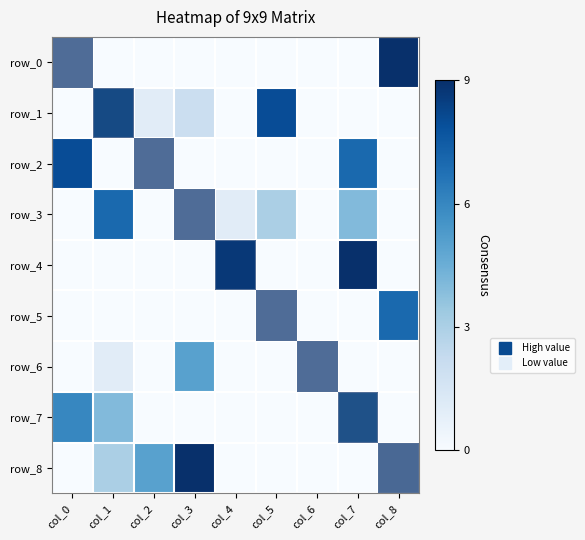

Is the value of row_7 at col_8 greater than the value of row_0 at col_2?

No